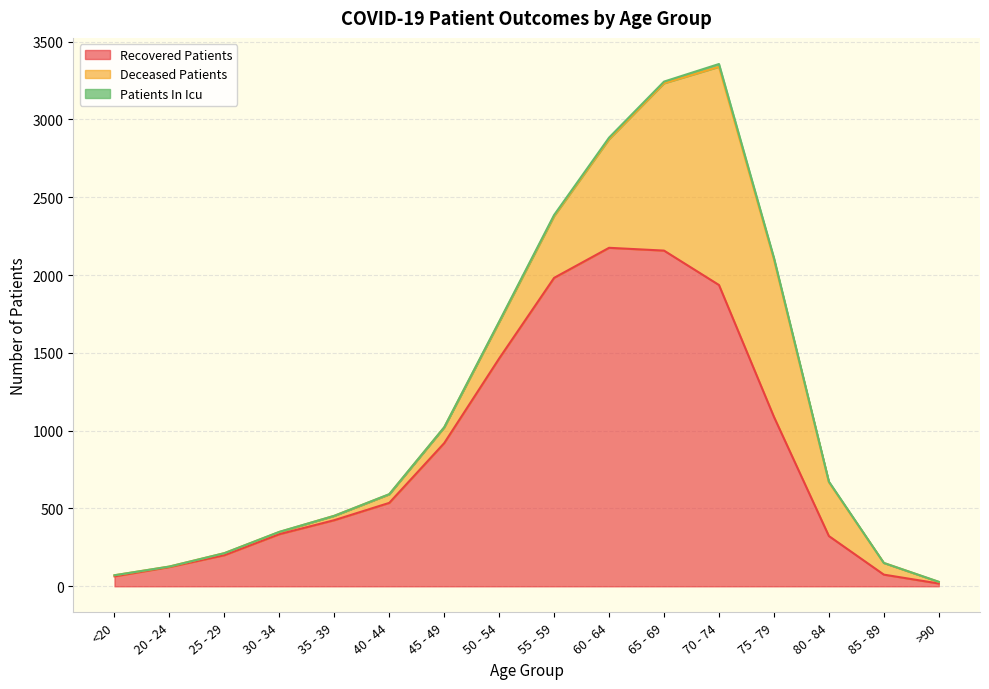

True or false: patients_in_icu and deceased_patients cross at least once.

False